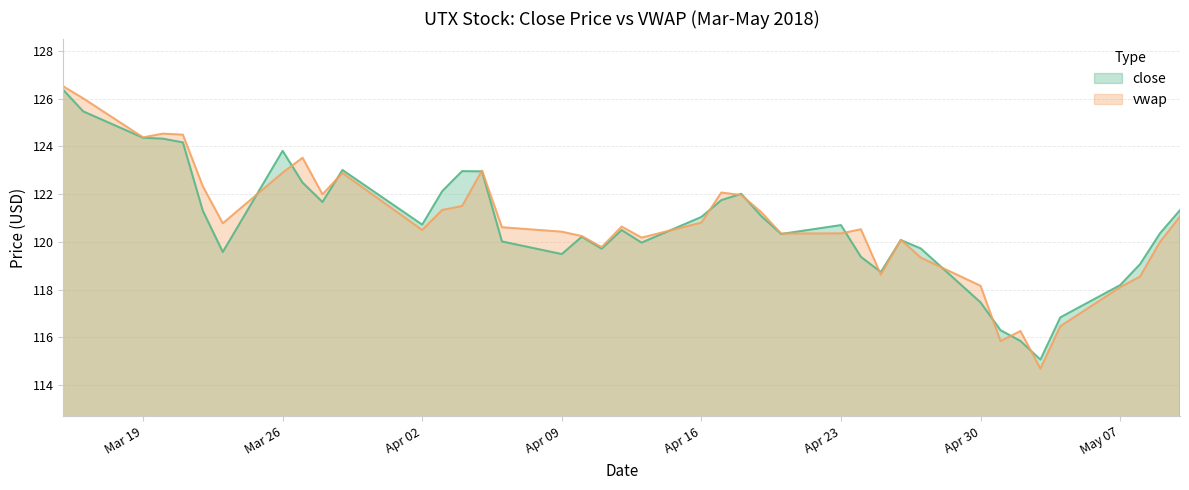

The value of vwap at 4/18/2018 is 49.2. True or false?

False